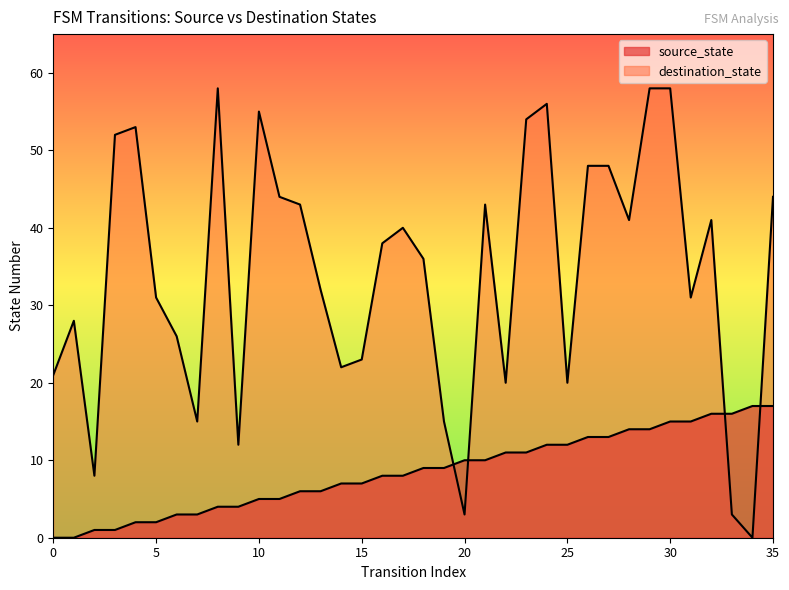

What is the value of the source_state point at the 21st from the left?

10